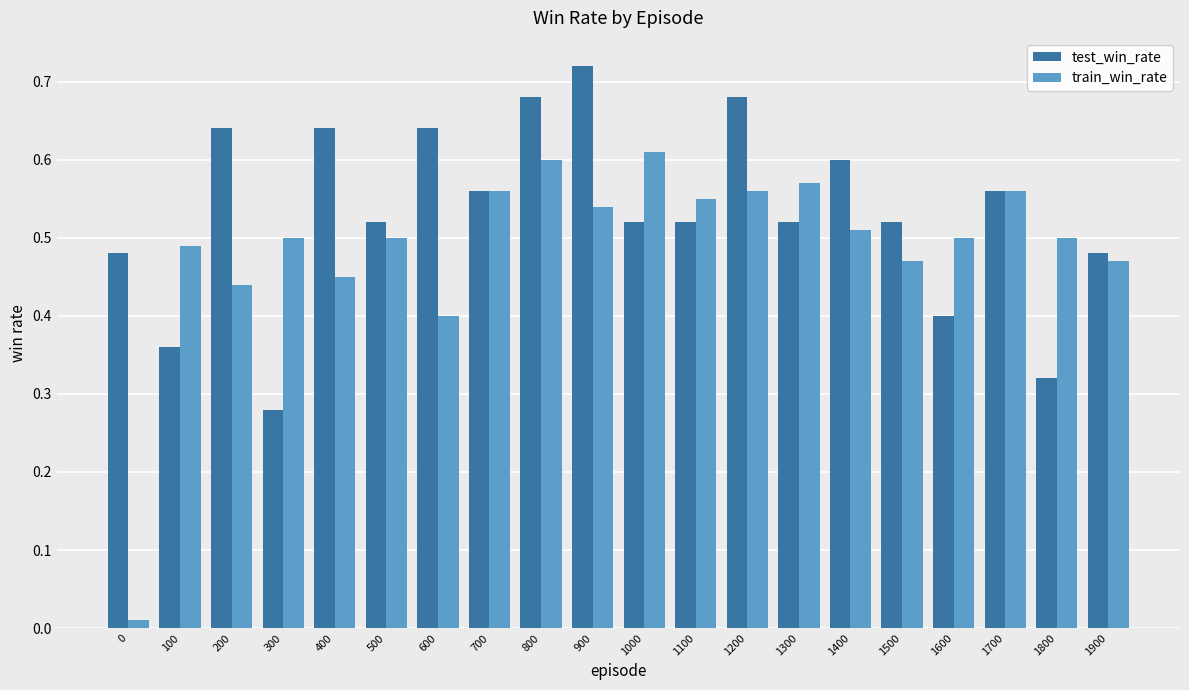

Which series has the largest total across all categories?

test_win_rate